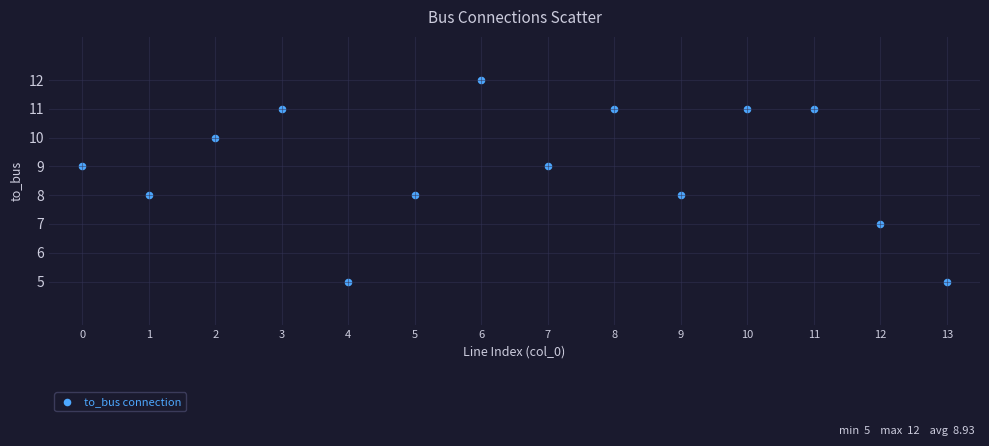

What is the range of Y values (max minus min)?

7